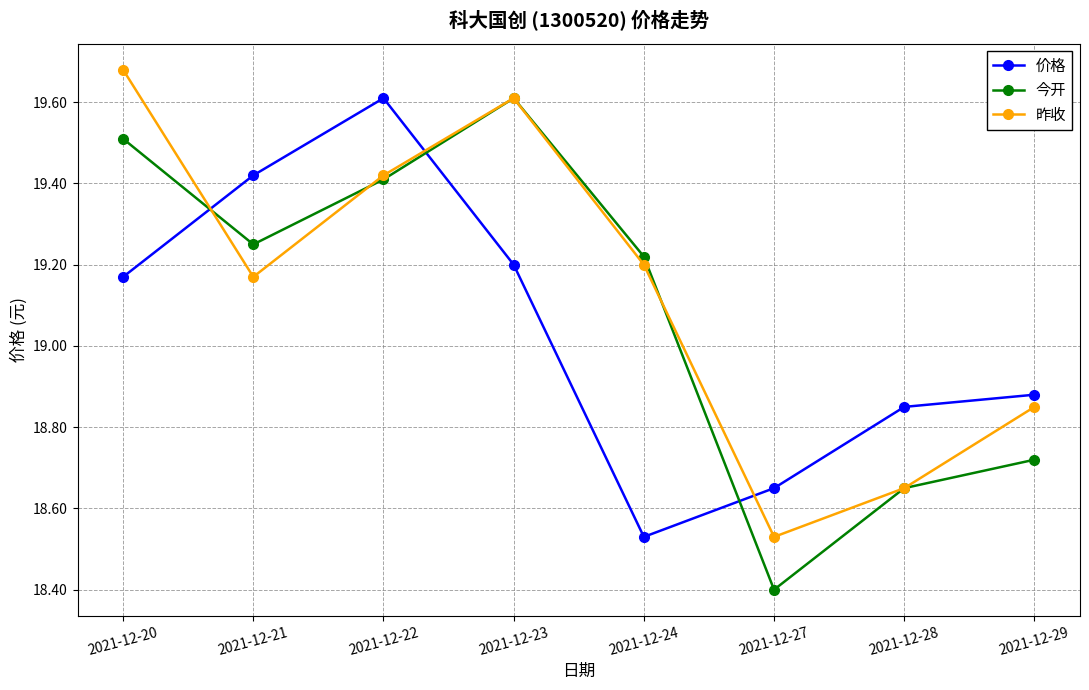

Which series changed the most between 2021-12-21 and 2021-12-27?

今开